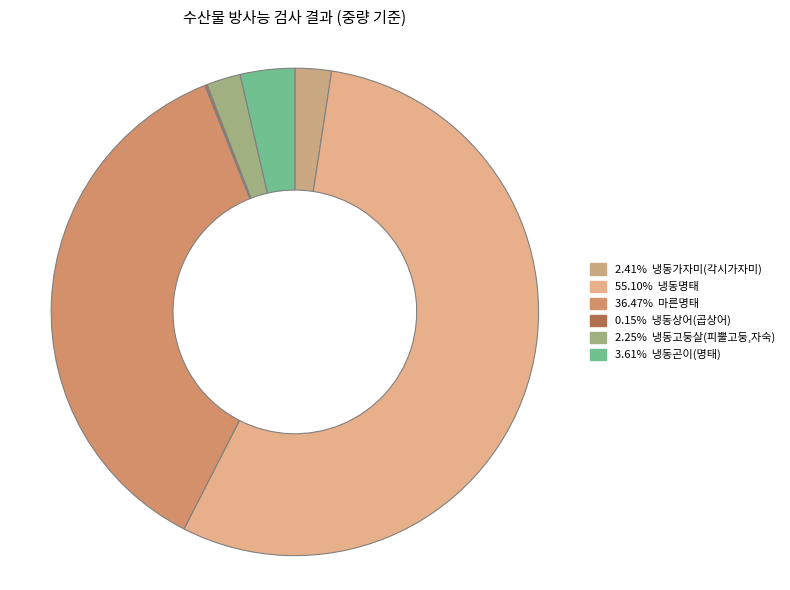

Which category has the biggest portion of the pie?

냉동명태